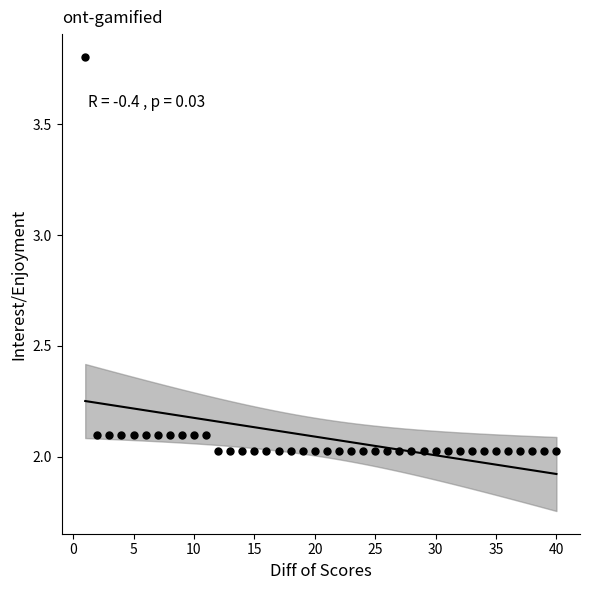

What is the range of Y values (max minus min)?

1.8